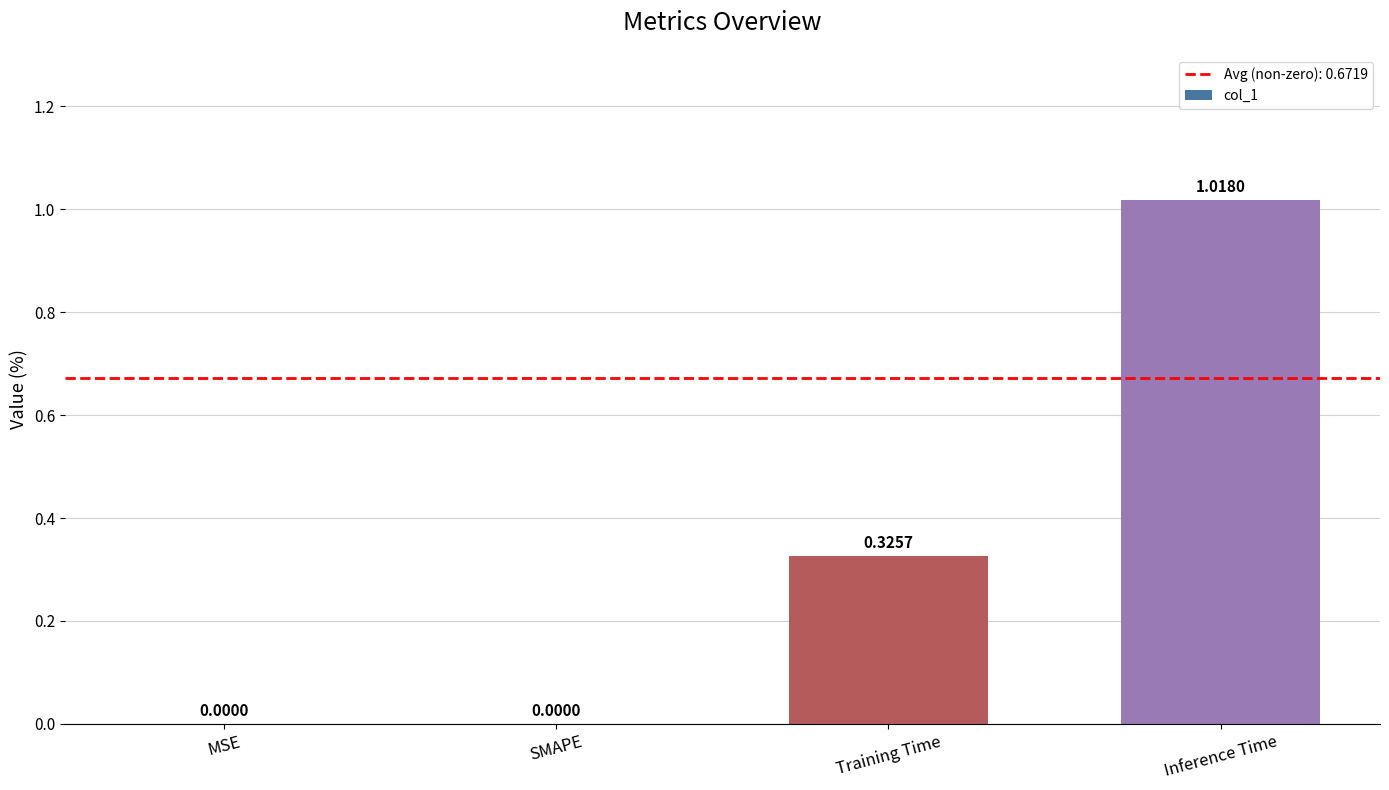

What is the sum of all values?

1.3